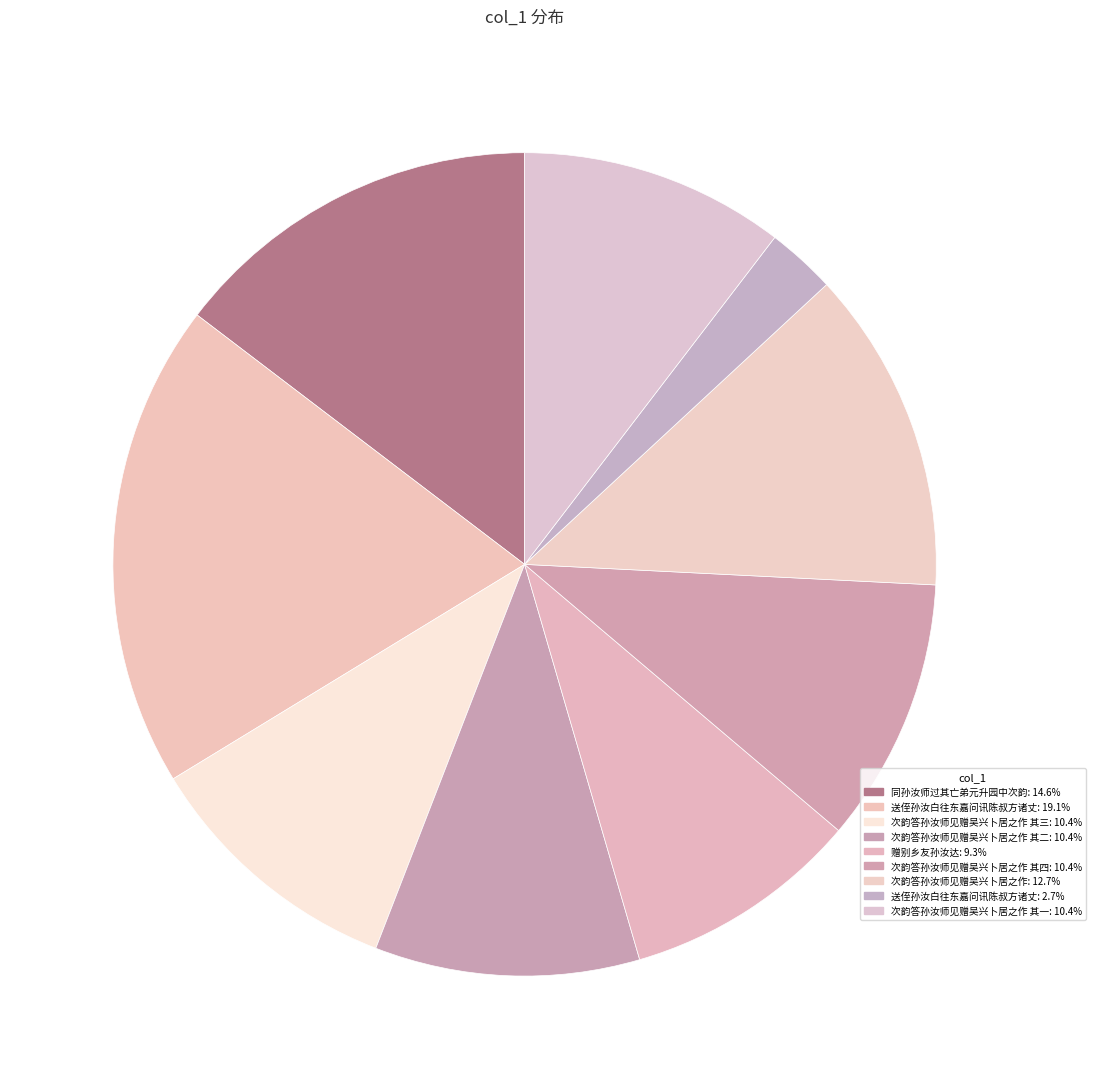

Is there a majority slice in this chart?

No